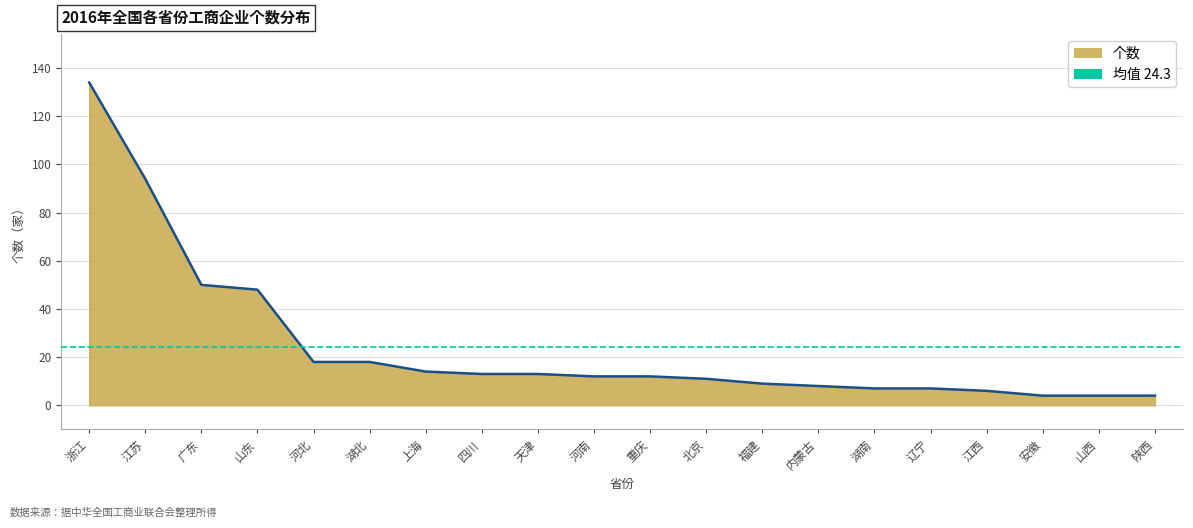

What is the difference between the maximum and second lowest values?

130